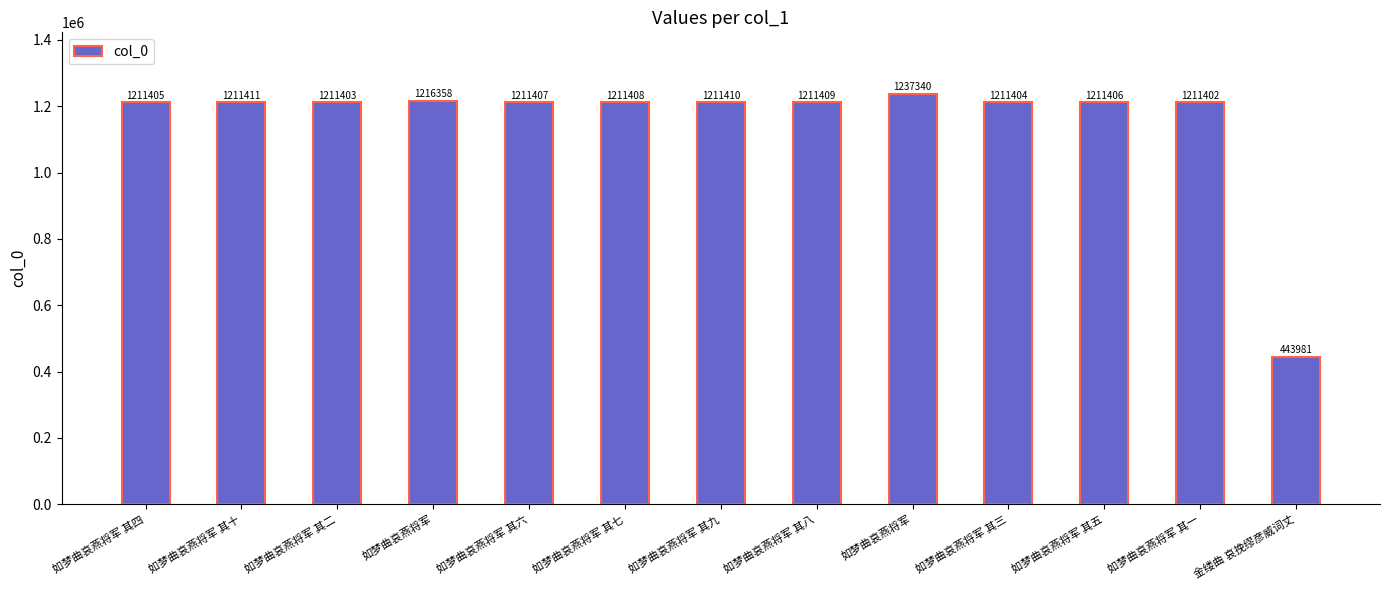

What is the minimum value shown in the chart?

443981